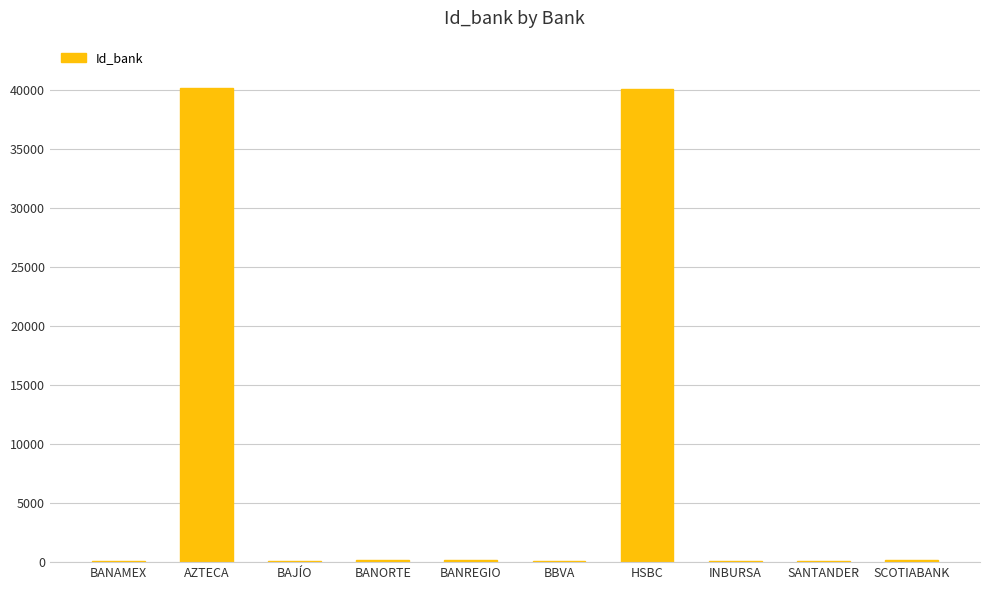

Count the number of data series in this chart.

1